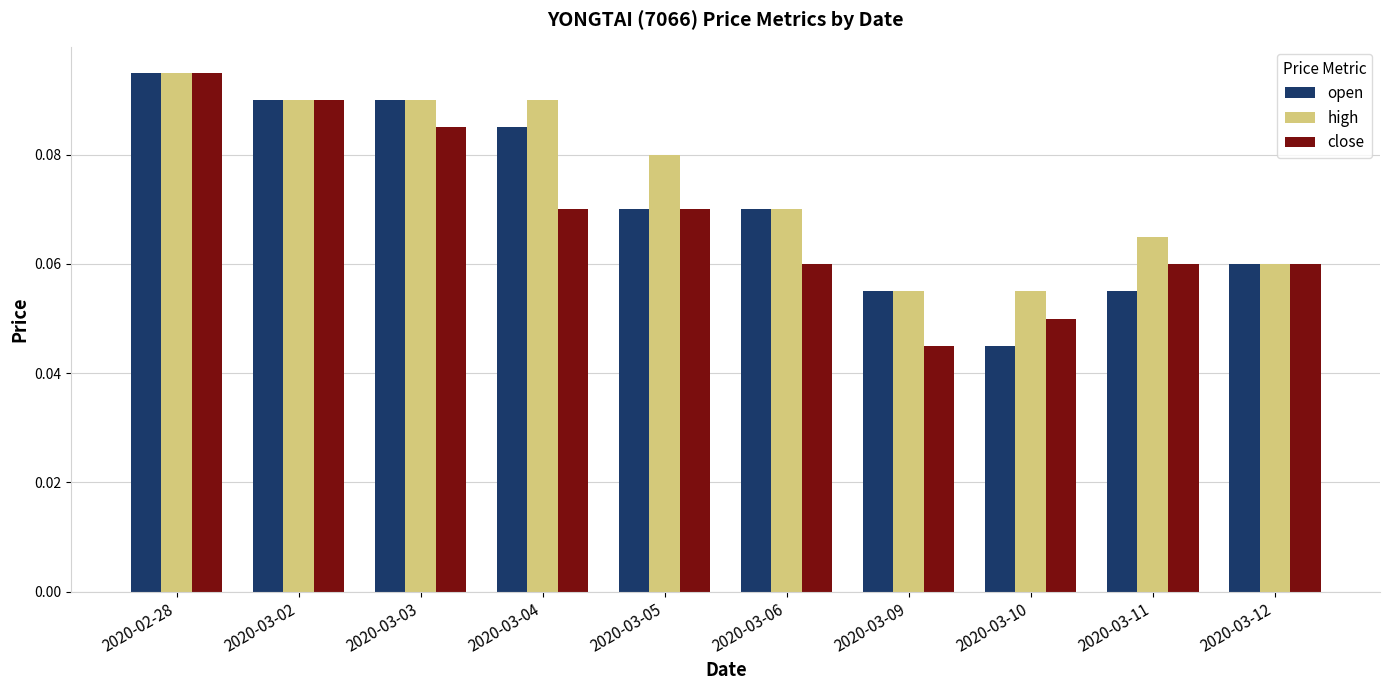

What is the label of the 4th bar from the left?

2020-03-04